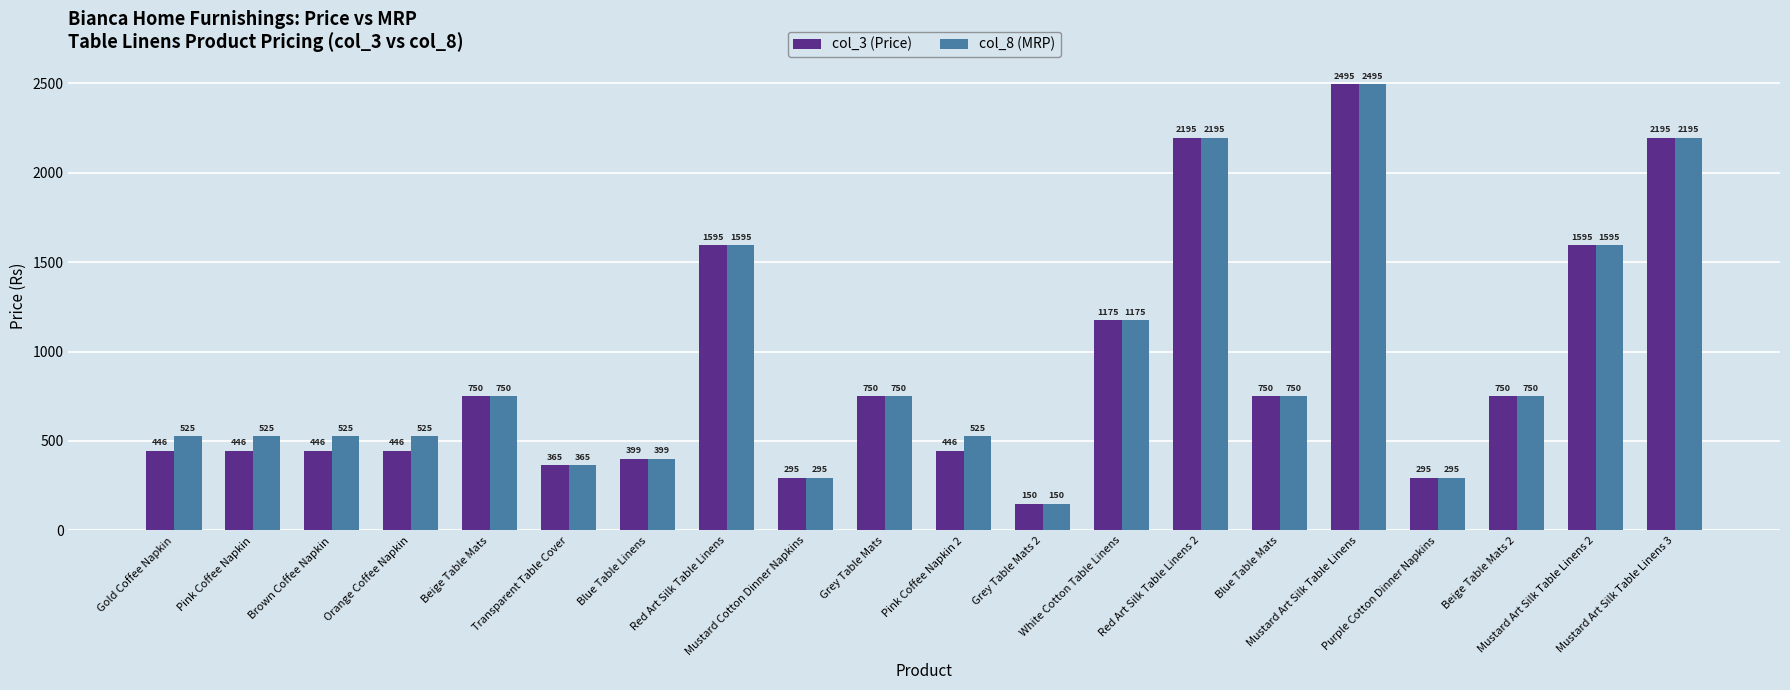

Between Brown Coffee Napkin and Mustard Art Silk Table Linens, which series saw the biggest shift?

col_3 (Price)